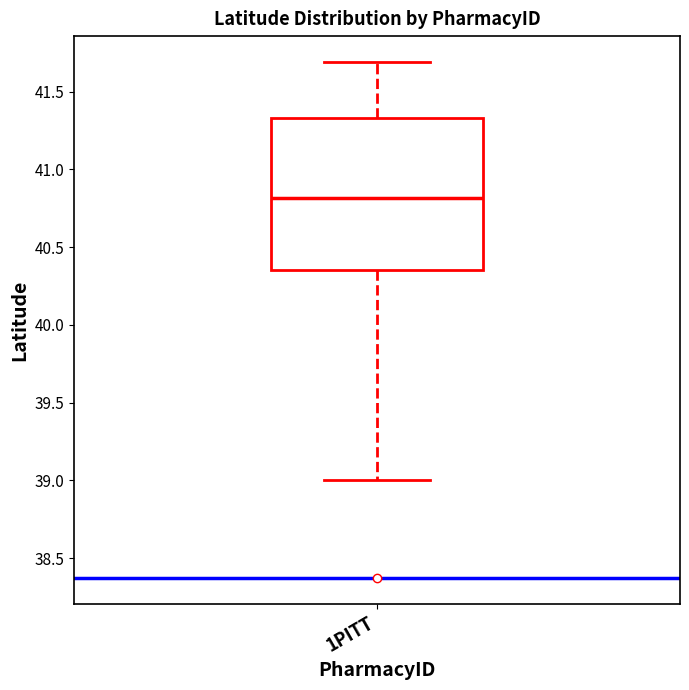

Read this box plot against the y-axis: the position of the median line, the range covered by the box, and the ends of both whiskers. The values are not printed on the chart, so give them approximately, as read against the axis.

median 40.80, box 40.35 to 41.35, whiskers 39.00 to 41.70